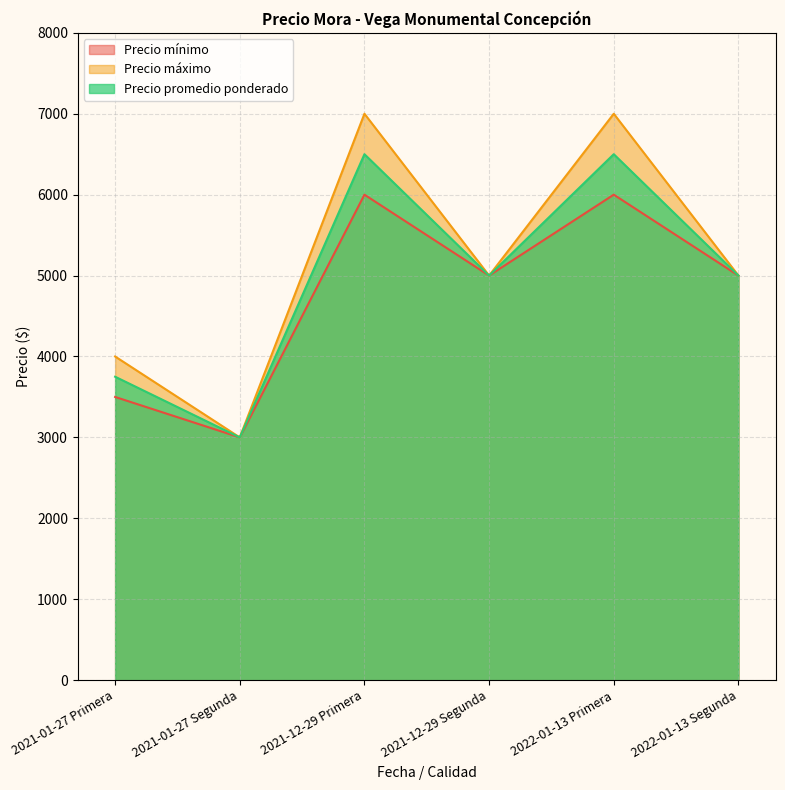

What is the sum of the Precio mínimo values at 2022-01-13 Primera and 2022-01-13 Segunda?

11000